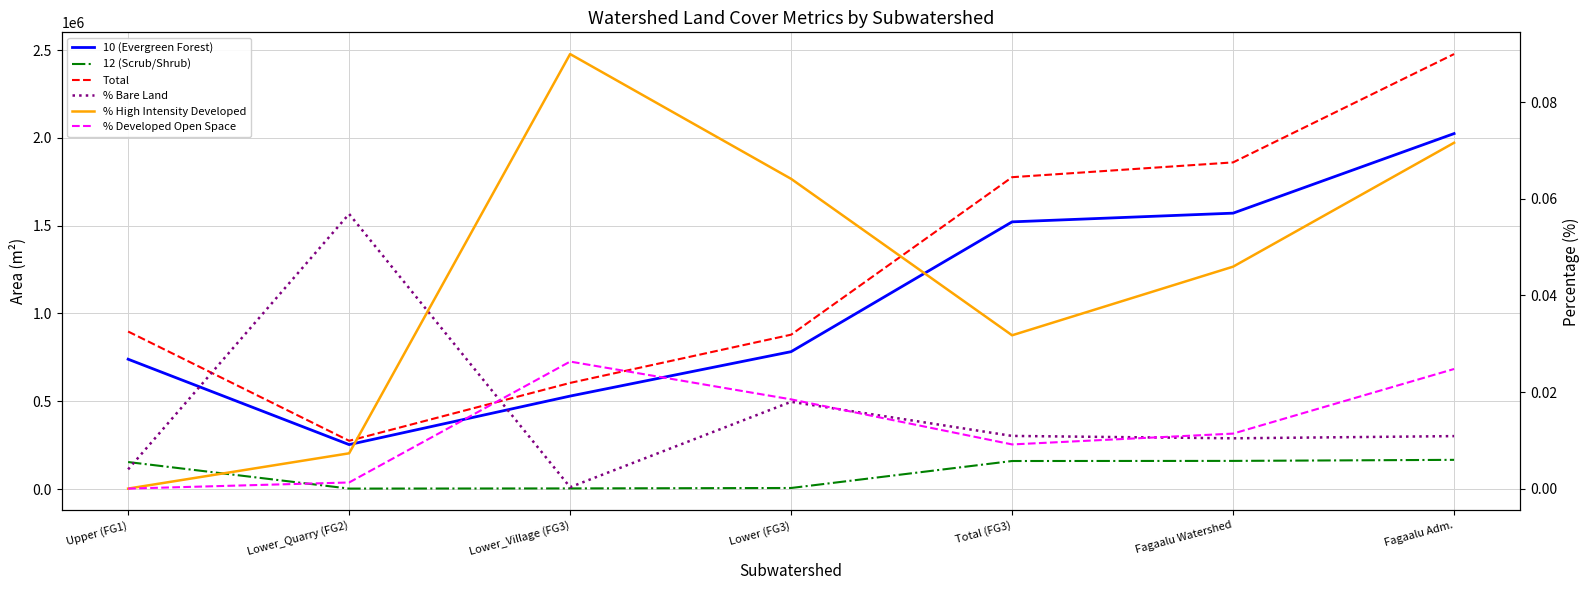

True or false: 12 (Scrub/Shrub) has more than 2 interior local peaks.

False